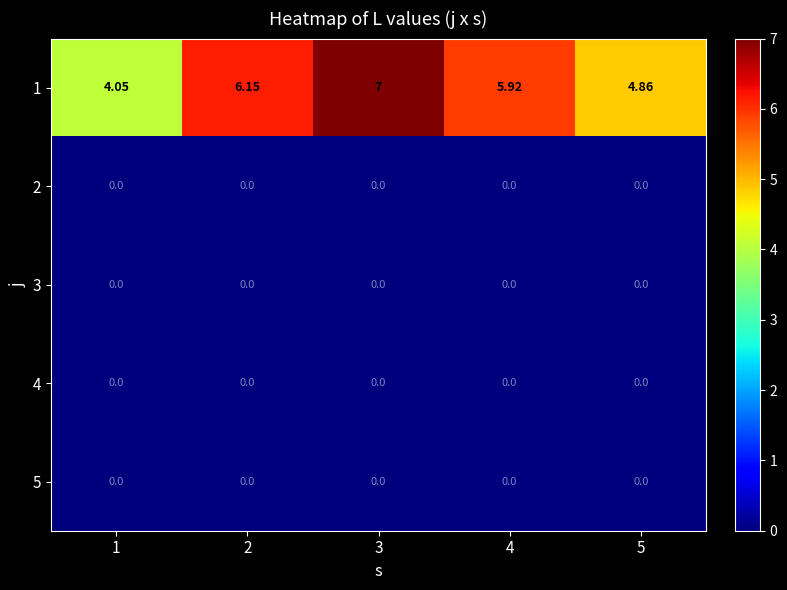

Which series has the widest spread of values?

1